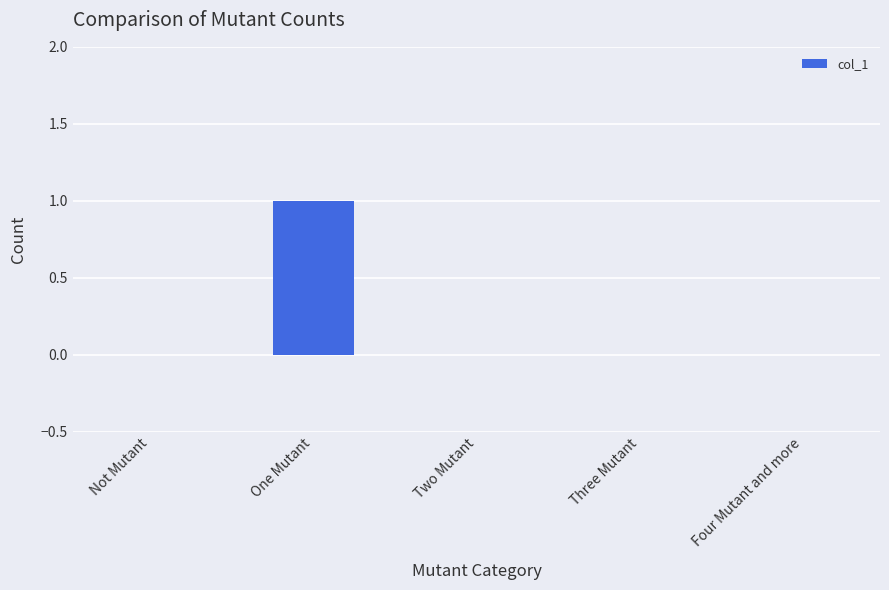

What is the change in value from One Mutant to Two Mutant?

-1